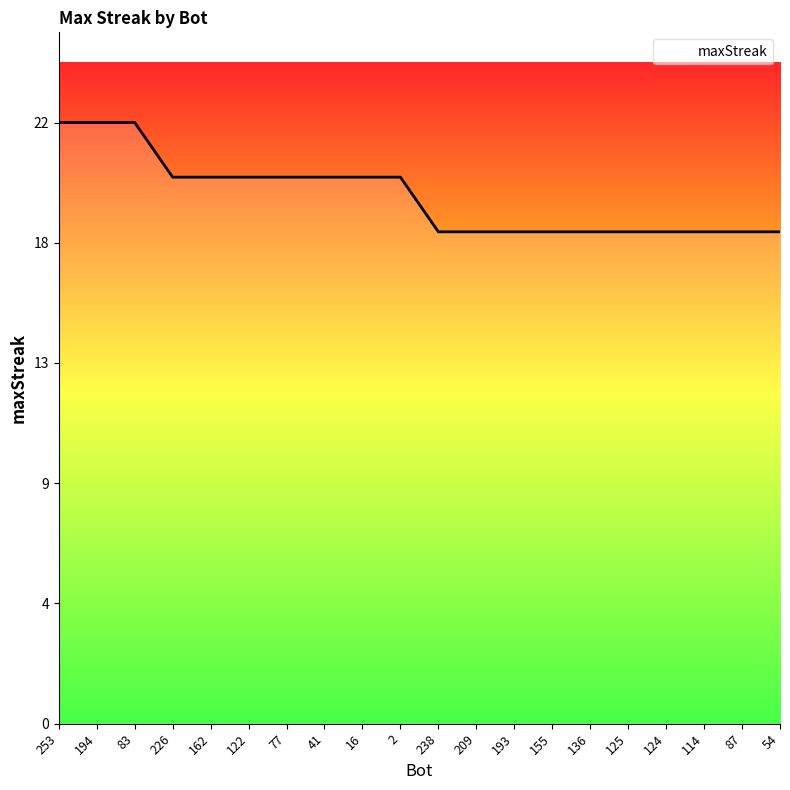

Which has a higher value, 87 or 41?

41